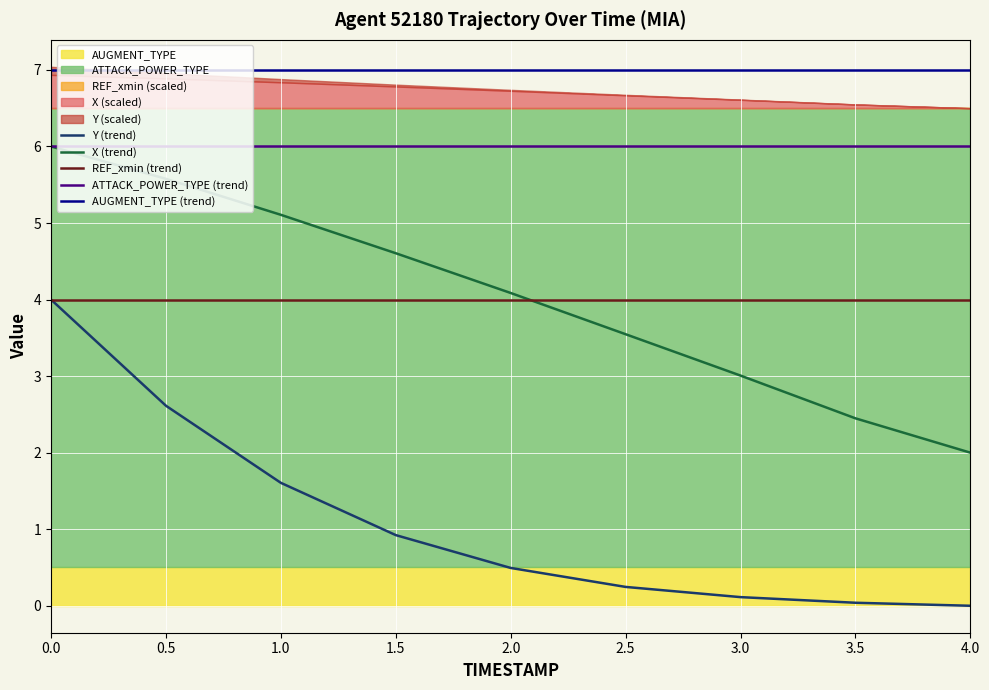

True or false: AUGMENT_TYPE (trend) and X (trend) intersect in this chart.

False